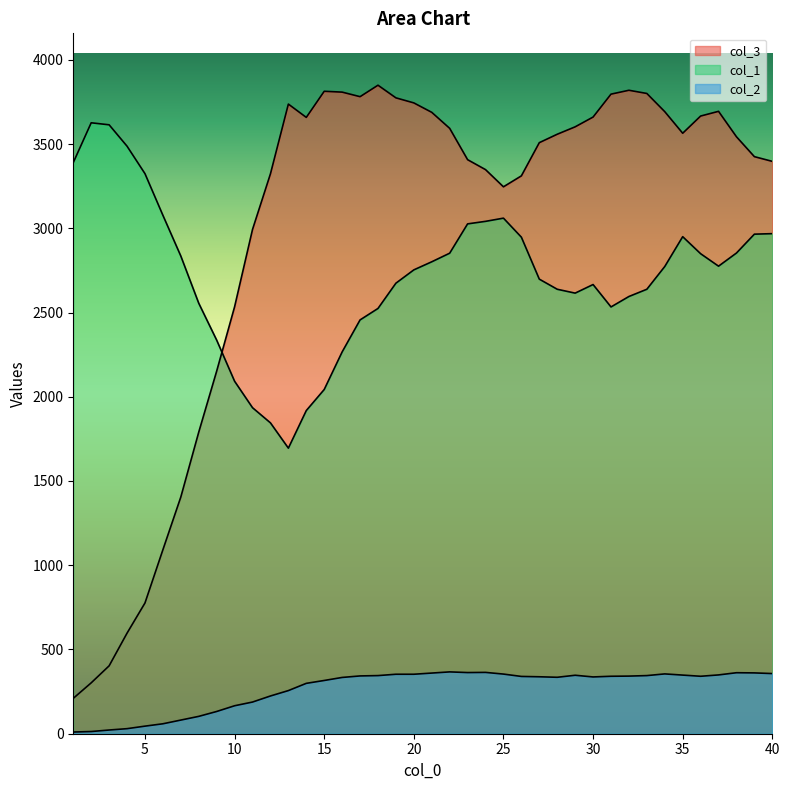

List the series in order of their peak value, lowest first.

col_2, col_1, col_3